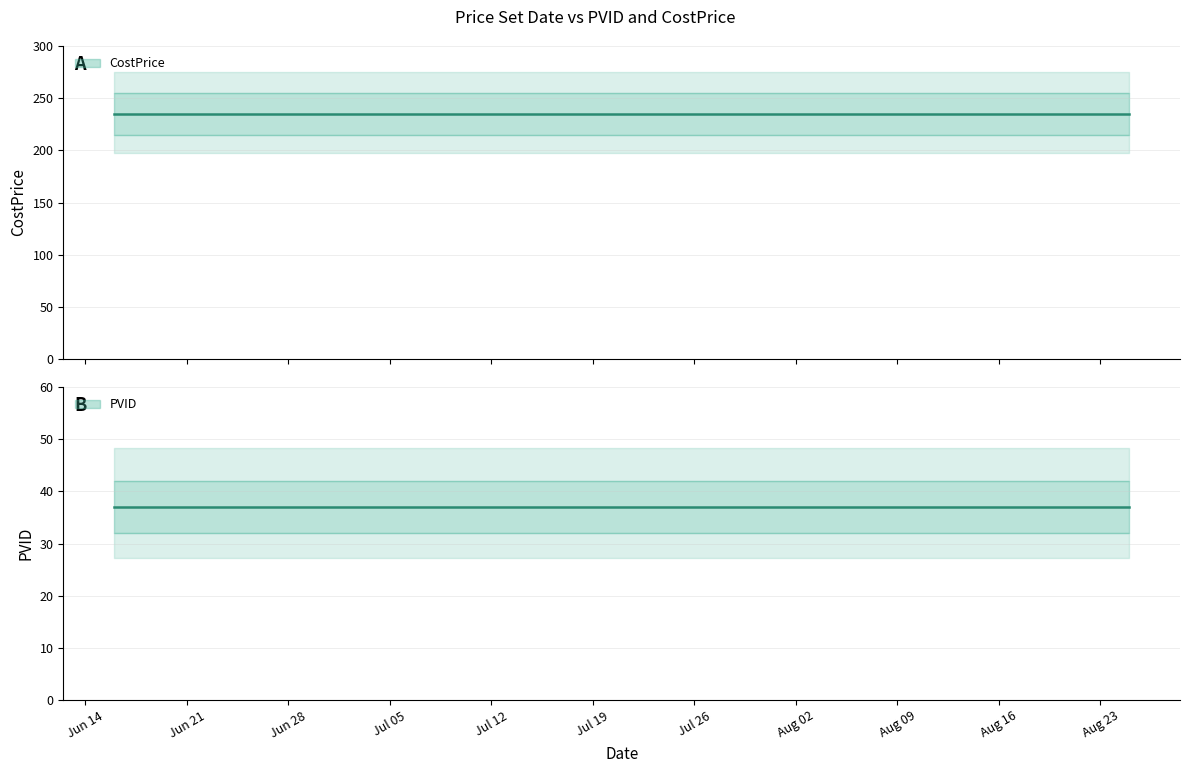

True or false: PVID and CostPrice intersect in this chart.

False